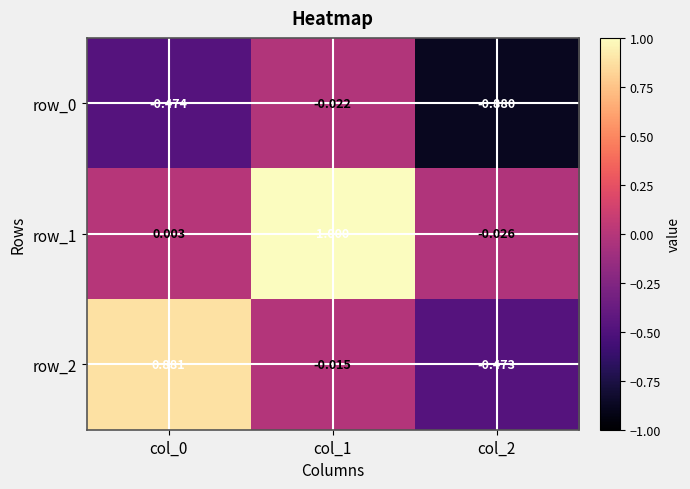

How many negative values does the row_1 series have?

1